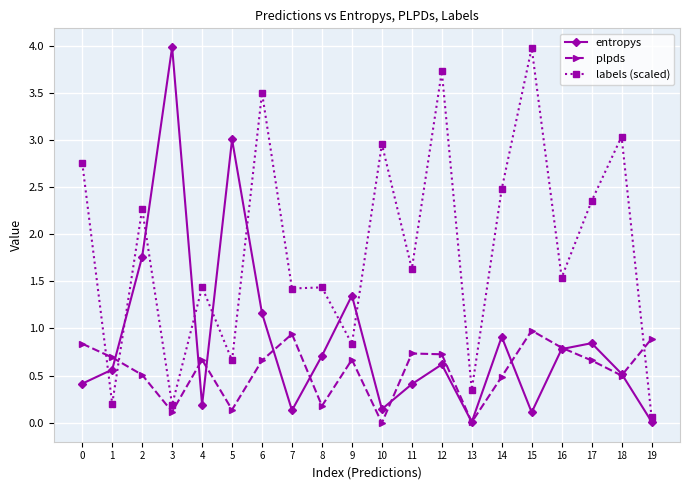

Count the number of categories in the chart.

20